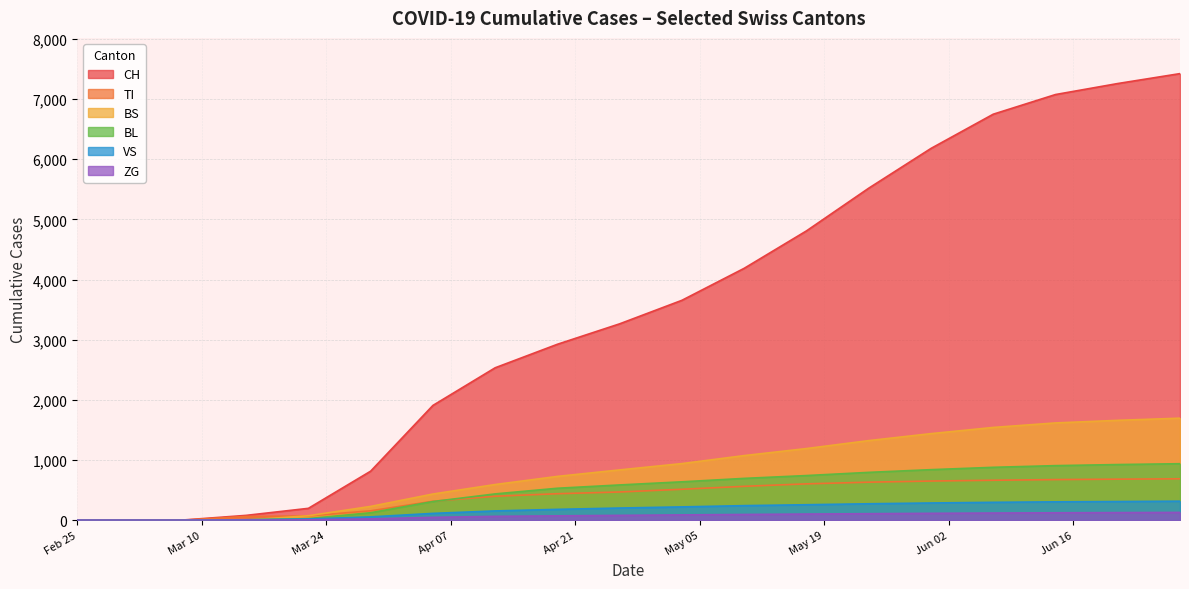

Which series has the widest spread of values?

CH